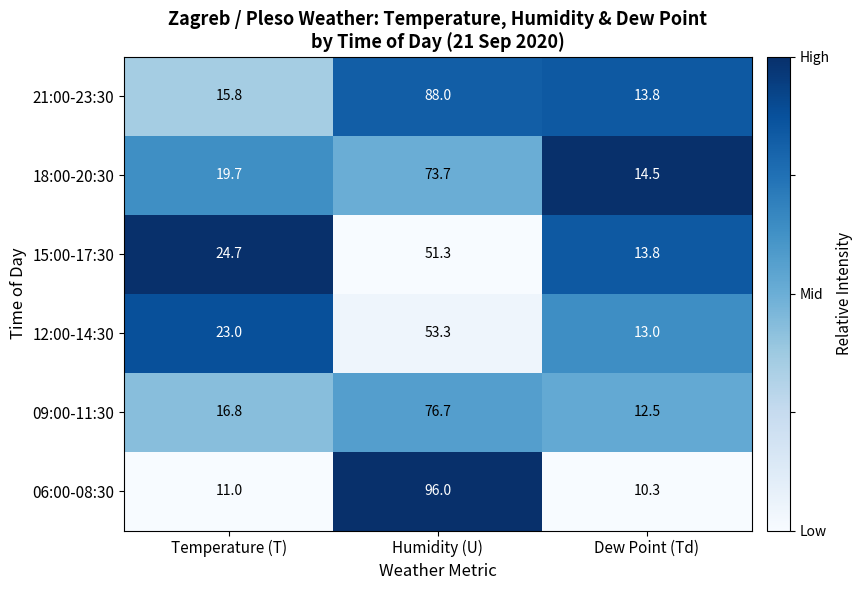

Which series changed the most between Humidity (U) and Dew Point (Td)?

06:00-08:30